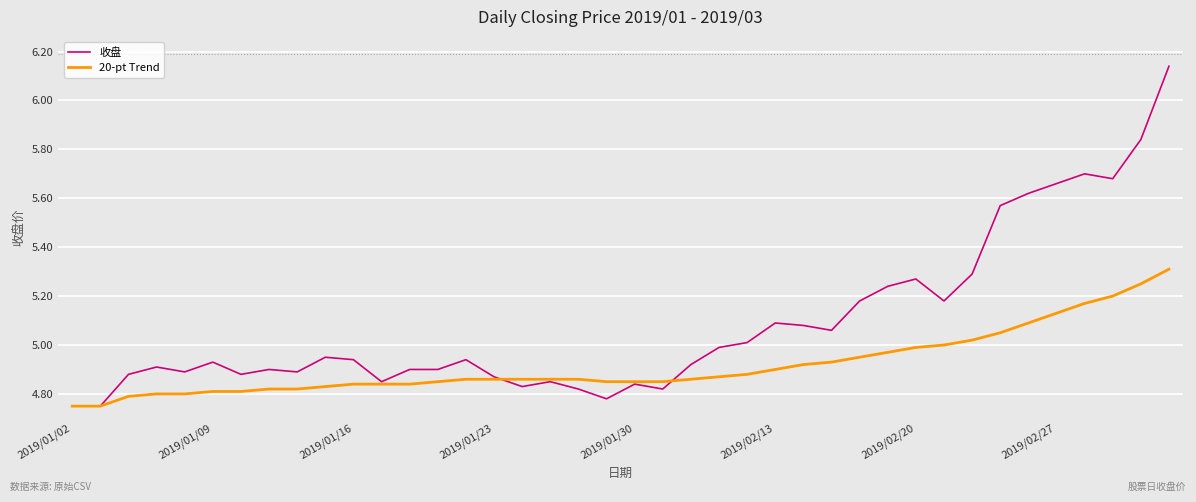

What are all the series names shown in the legend?

收盘, 20-pt Trend